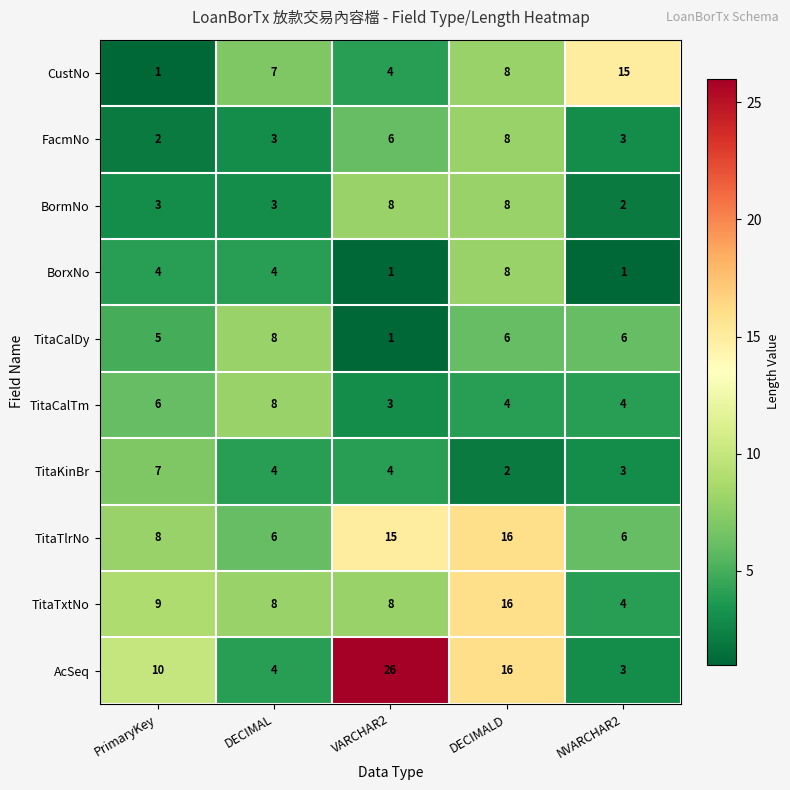

What is the difference between the maximum and minimum values in the TitaTxtNo series?

12